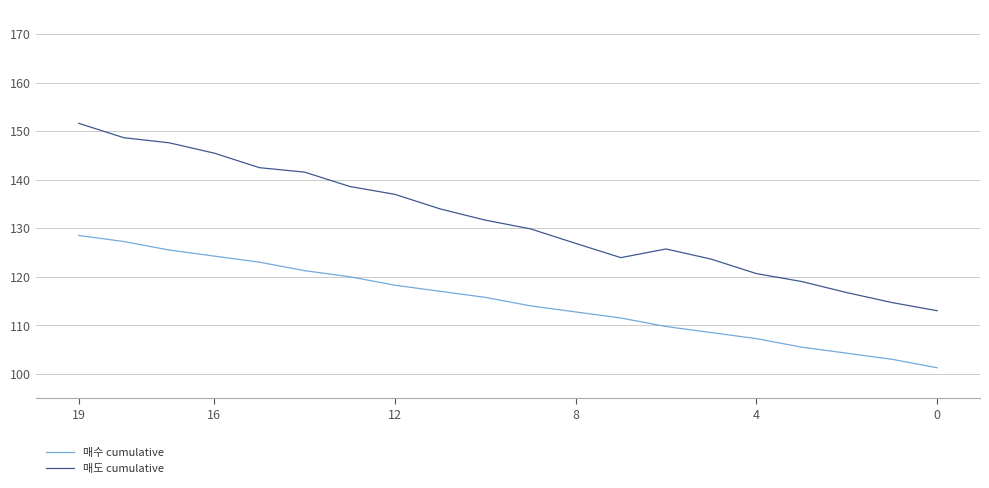

Which series has the widest spread of values?

매도 cumulative